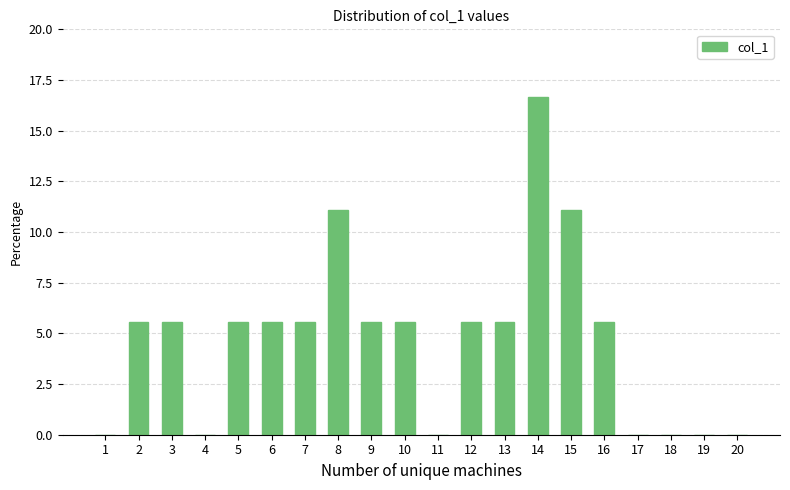

Reading right to left, transcribe all the data shown in this chart.

0.0	0.0	0.0	0.0	5.6	11.1	16.7	5.6	5.6	0.0	5.6	5.6	11.1	5.6	5.6	5.6	0.0	5.6	5.6	0.0